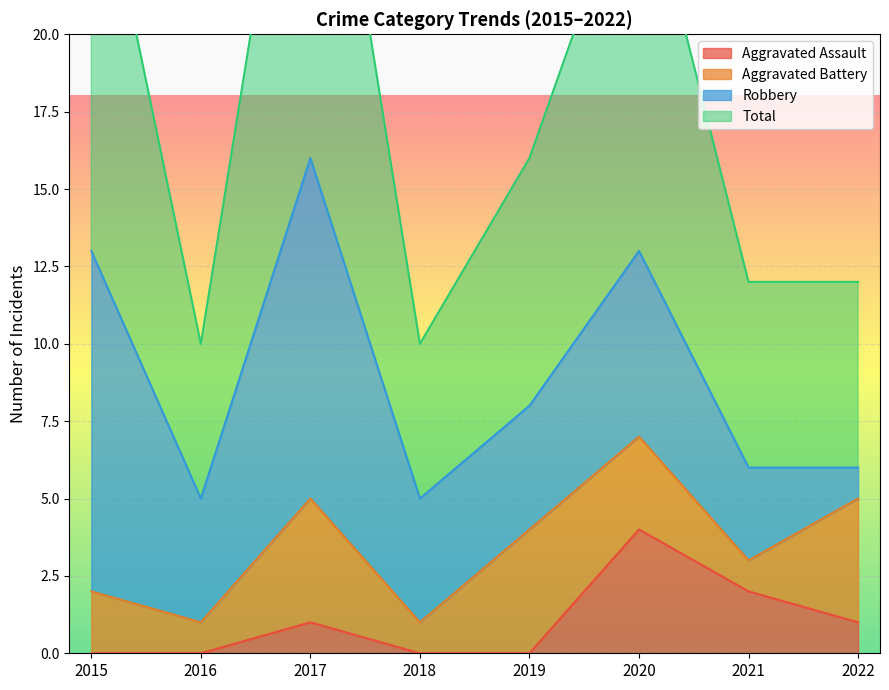

In Total, how many points are lower than both neighbors (excluding endpoints)?

2